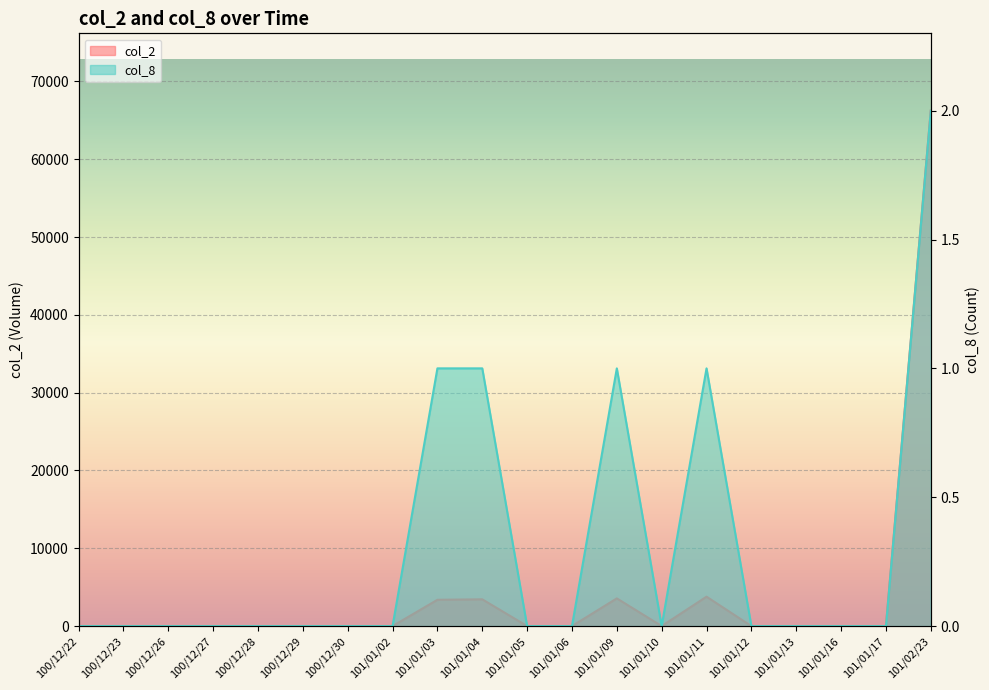

Rank the series by their maximum value, from highest to lowest.

col_2, col_8